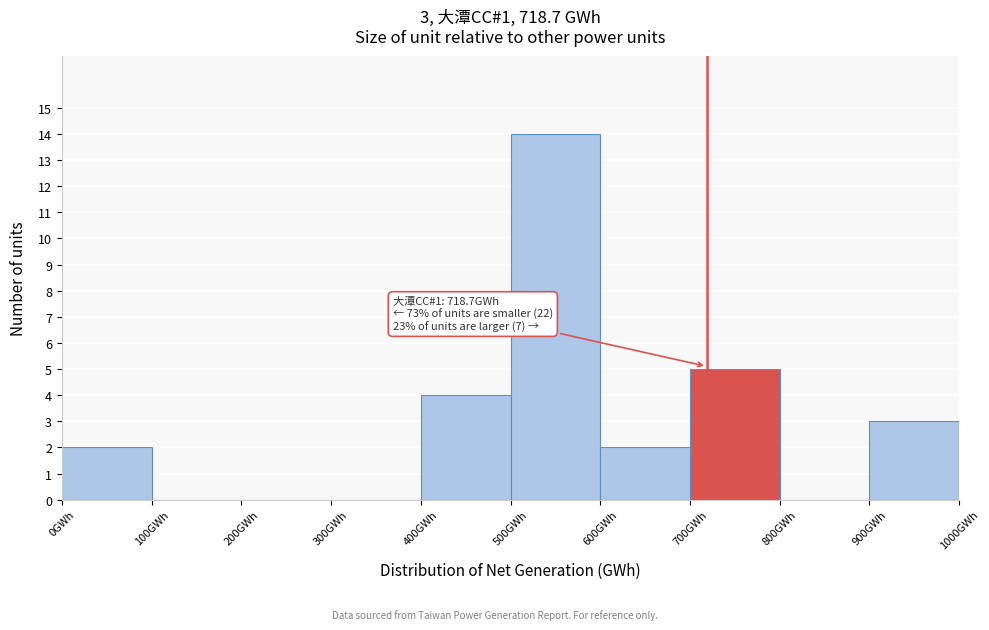

Over which range of the x-axis is the bar tallest?

500 to 600